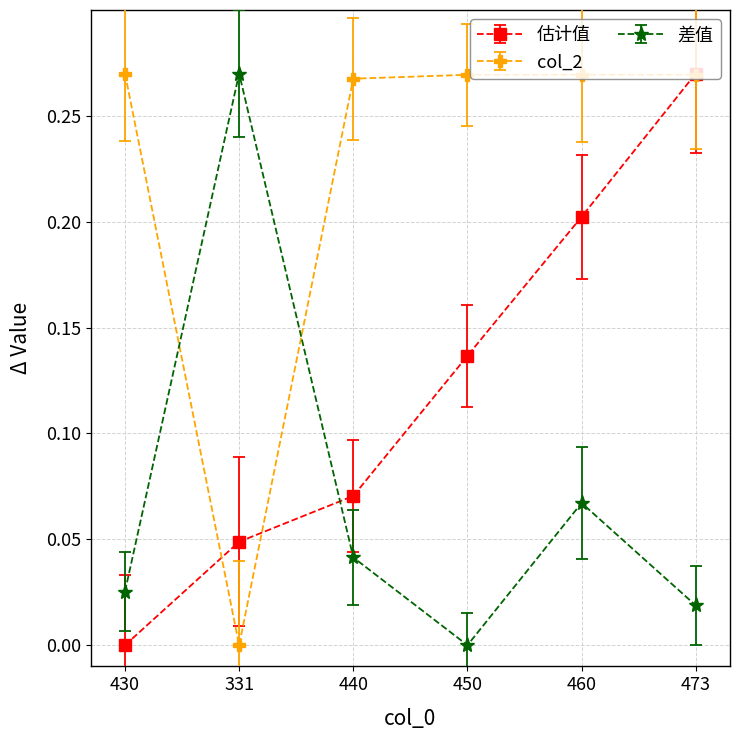

Count the col_2 values in the range 0 to 1.

6